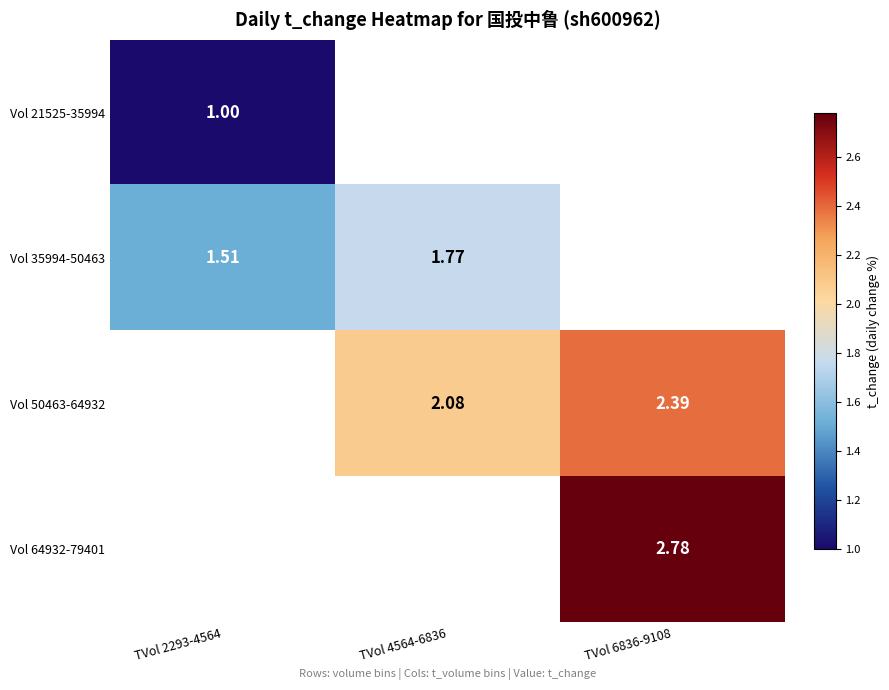

Is it true that Vol 50463-64932 equals 3.3 at TVol 4564-6836?

False